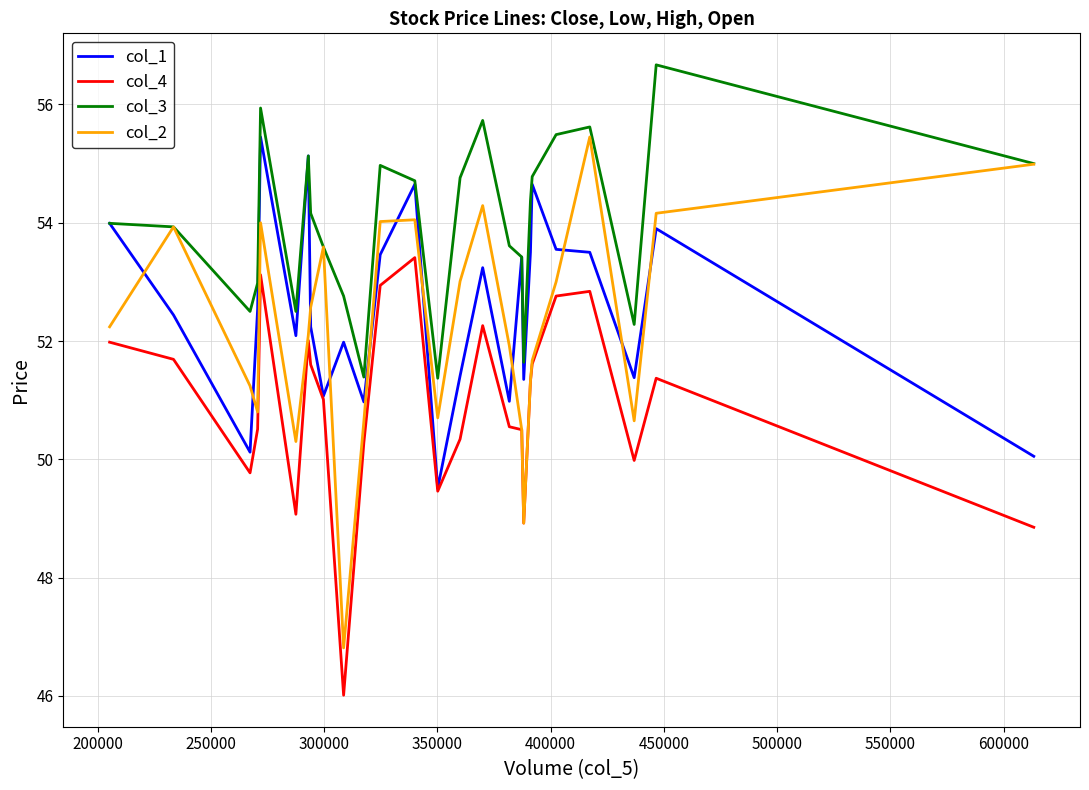

Which series has the largest total across all categories?

col_3